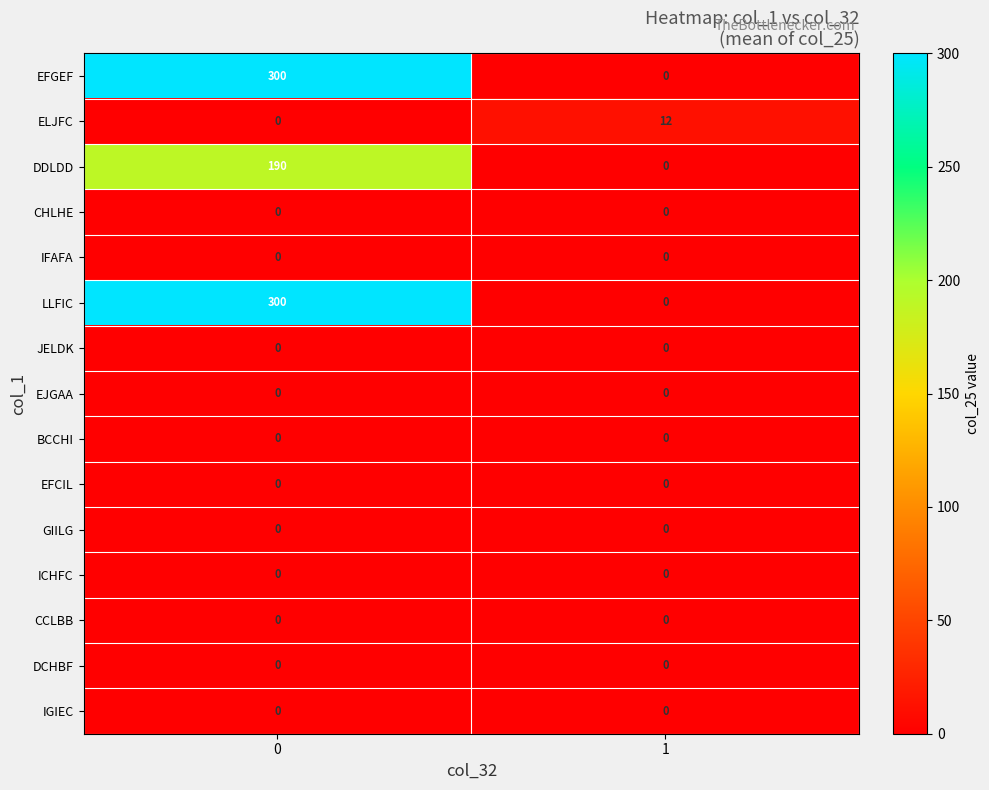

What is the difference between the highest and lowest values at 0?

300